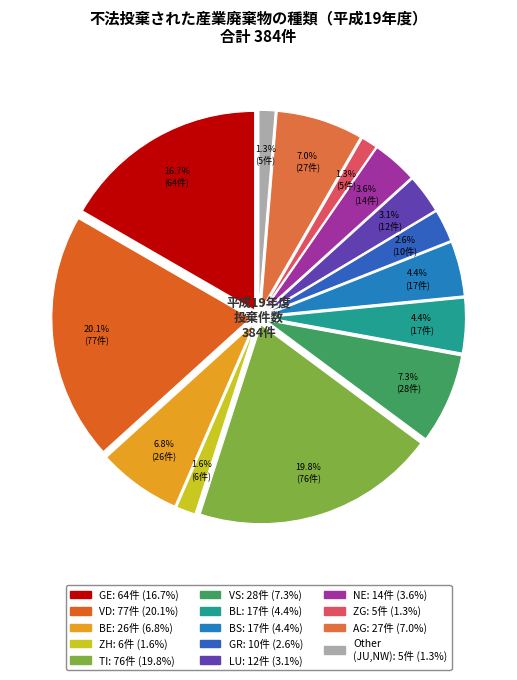

Does GR represent more than half of the total?

No